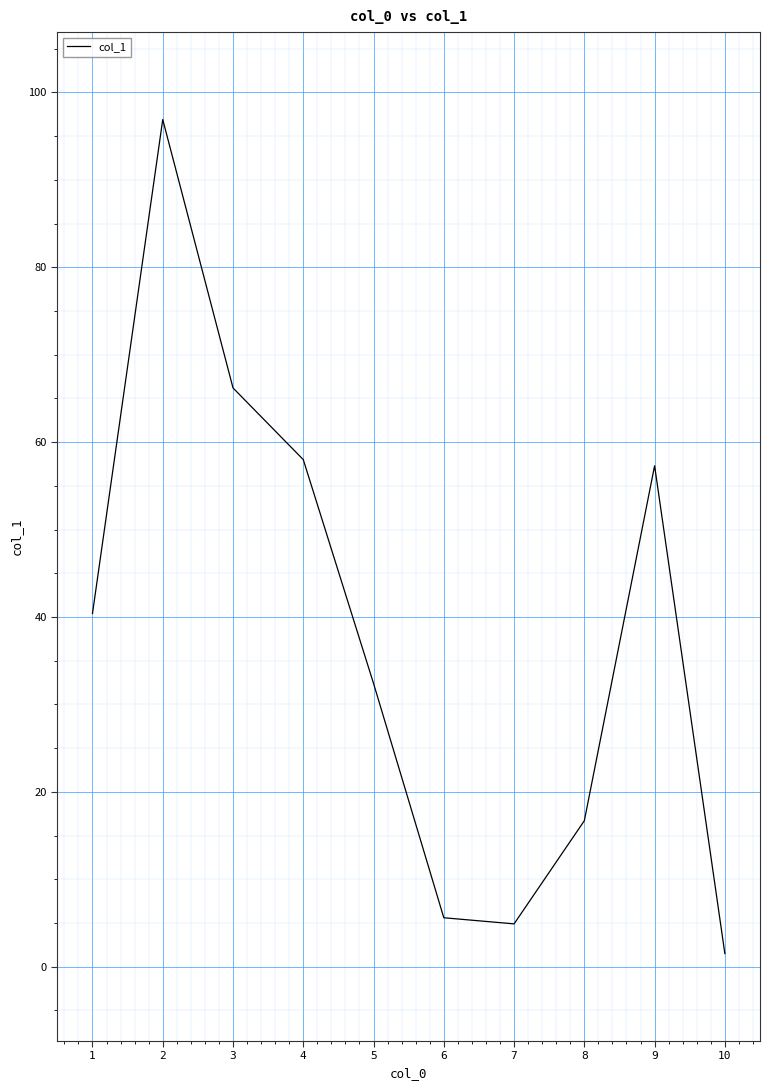

What is the change in value from 4 to 5?

-25.6